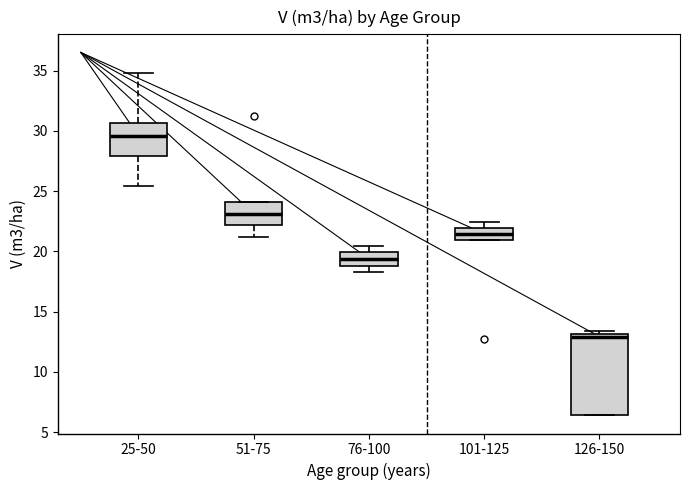

Reading left to right, transcribe this box plot: for each box, give where its median line is, the range the box spans, and where its two whiskers end, as read against the y-axis. The values are not printed on the chart, so give them approximately, as read against the axis.

25-50: median 29.5, box 28.0 to 30.5, whiskers 25.5 to 35.0
51-75: median 23.0, box 22.0 to 24.0, whiskers 21.0 to 24.0
76-100: median 19.5, box 19.0 to 20.0, whiskers 18.5 to 20.5
101-125: median 21.5, box 21.0 to 22.0, whiskers 21.0 to 22.5
126-150: median 13.0 (just below the box's upper edge), box 6.5 to 13.0, whiskers 6.5 to 13.5